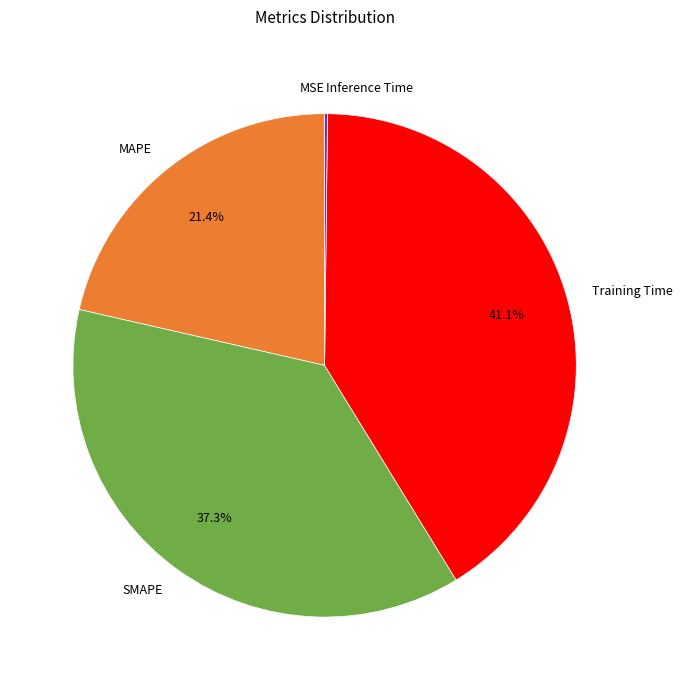

Does any single category account for the majority?

No